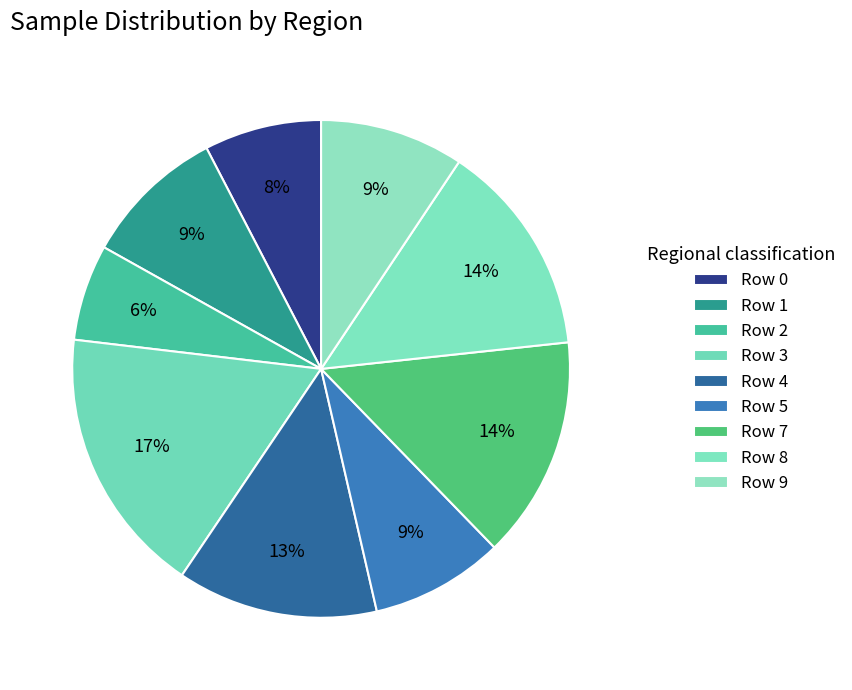

Count the number of slices in the pie.

9